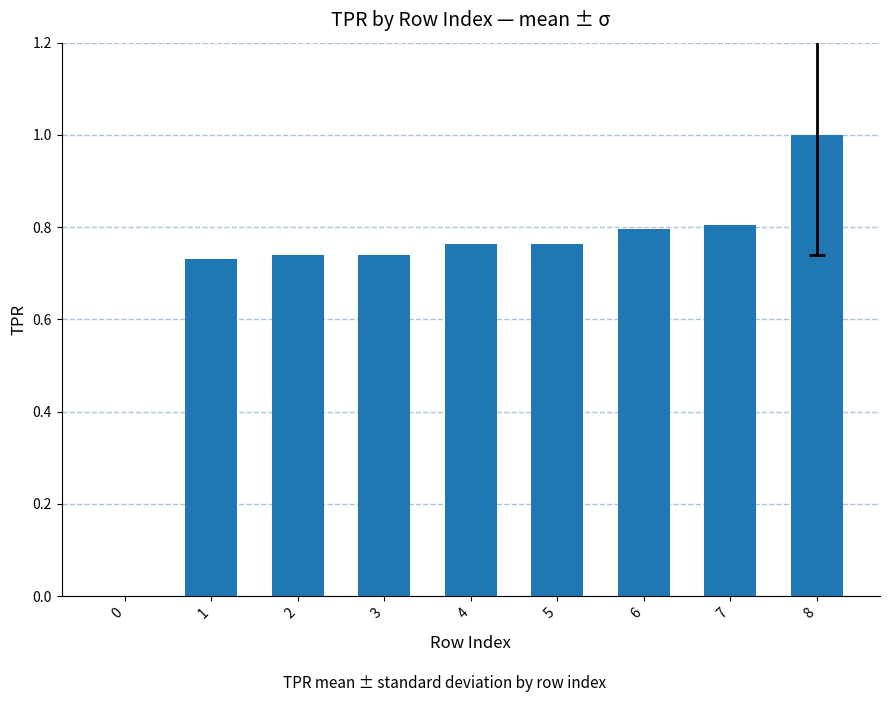

How many values are between 0 and 1?

9